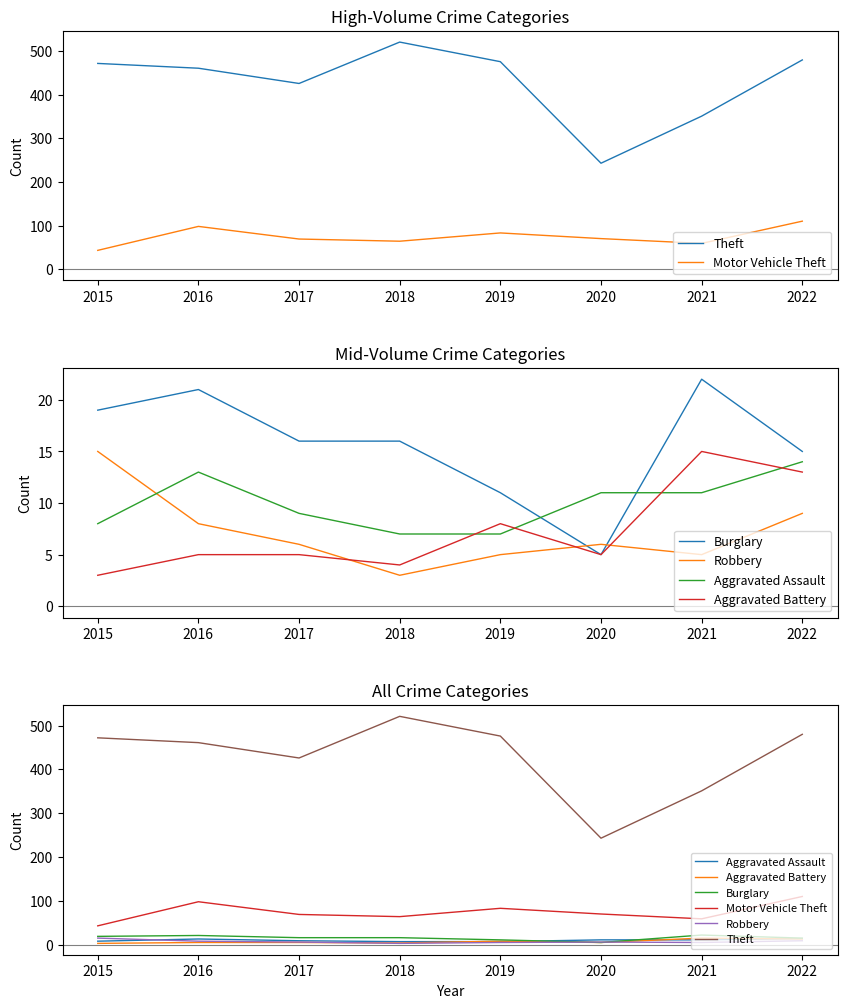

What is the value of the Aggravated Battery point at the 7th from the left?

15